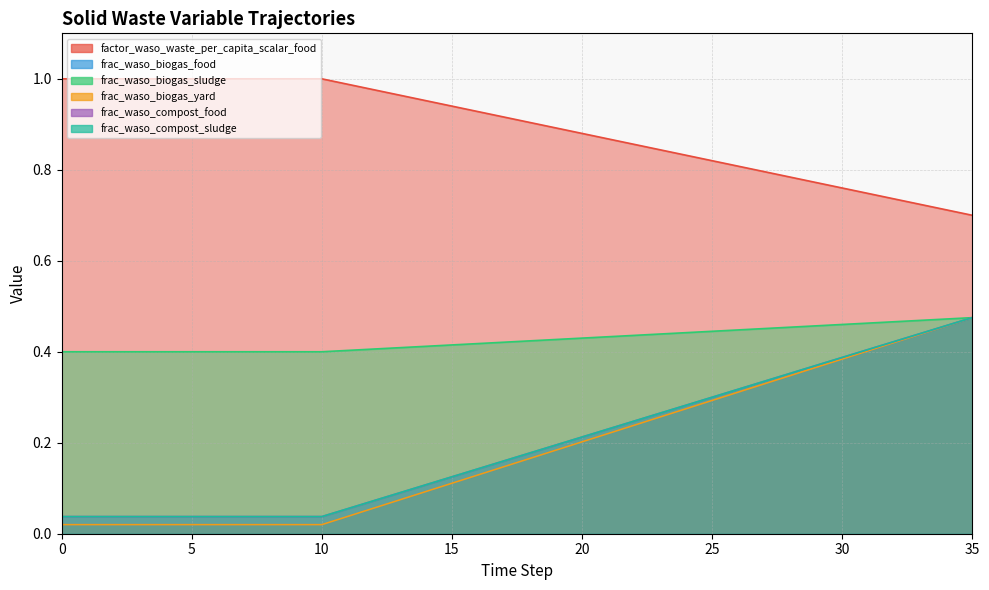

What is the value of the frac_waso_compost_sludge point at the 12th from the left?

0.1